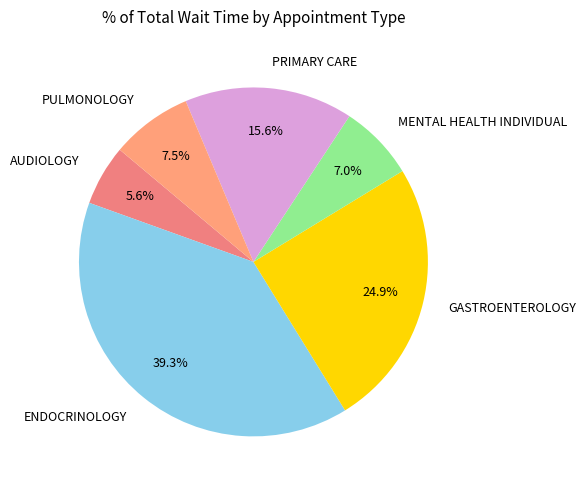

What percentage is the MENTAL HEALTH INDIVIDUAL slice, to the nearest percent?

7%